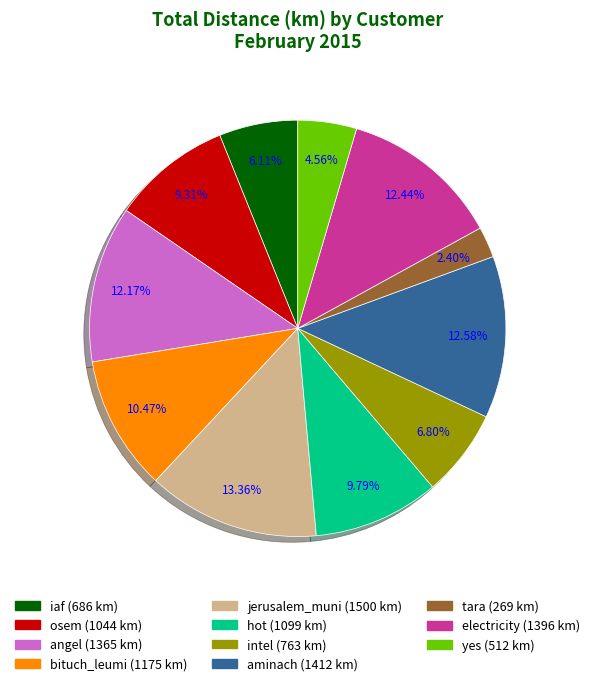

What is the total percentage of electricity and yes?

17.0%